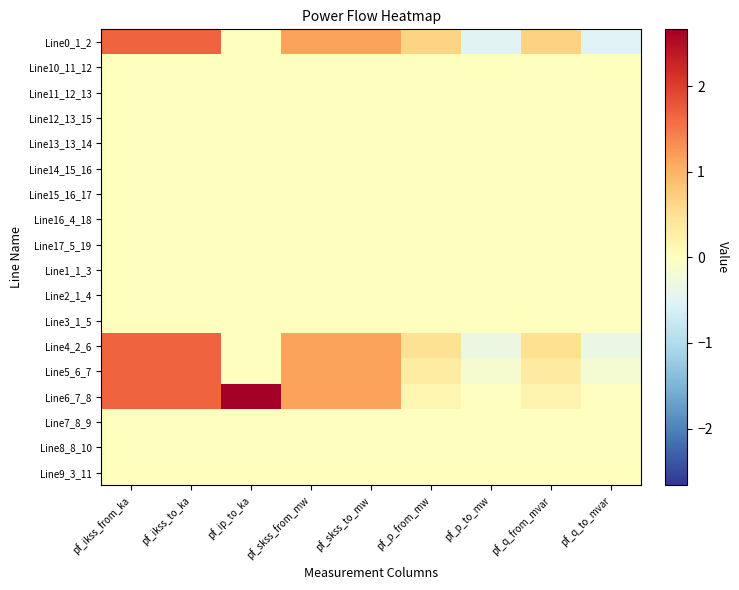

Reading left to right, what are all the values shown in this chart?

Line0_1_2: pf_ikss_from_ka=1.7	pf_ikss_to_ka=1.7	pf_ip_to_ka=0.0	pf_skss_from_mw=1.2	pf_skss_to_mw=1.2	pf_p_from_mw=0.7	pf_p_to_mw=-0.5	pf_q_from_mvar=0.7	pf_q_to_mvar=-0.5
Line10_11_12: pf_ikss_from_ka=0.0	pf_ikss_to_ka=0.0	pf_ip_to_ka=0.0	pf_skss_from_mw=0.0	pf_skss_to_mw=0.0	pf_p_from_mw=0.0	pf_p_to_mw=0.0	pf_q_from_mvar=0.0	pf_q_to_mvar=0.0
Line11_12_13: pf_ikss_from_ka=0.0	pf_ikss_to_ka=0.0	pf_ip_to_ka=0.0	pf_skss_from_mw=0.0	pf_skss_to_mw=0.0	pf_p_from_mw=0.0	pf_p_to_mw=0.0	pf_q_from_mvar=0.0	pf_q_to_mvar=0.0
Line12_13_15: pf_ikss_from_ka=0.0	pf_ikss_to_ka=0.0	pf_ip_to_ka=0.0	pf_skss_from_mw=0.0	pf_skss_to_mw=0.0	pf_p_from_mw=0.0	pf_p_to_mw=0.0	pf_q_from_mvar=0.0	pf_q_to_mvar=0.0
Line13_13_14: pf_ikss_from_ka=0.0	pf_ikss_to_ka=0.0	pf_ip_to_ka=0.0	pf_skss_from_mw=0.0	pf_skss_to_mw=0.0	pf_p_from_mw=0.0	pf_p_to_mw=0.0	pf_q_from_mvar=0.0	pf_q_to_mvar=0.0
Line14_15_16: pf_ikss_from_ka=0.0	pf_ikss_to_ka=0.0	pf_ip_to_ka=0.0	pf_skss_from_mw=0.0	pf_skss_to_mw=0.0	pf_p_from_mw=0.0	pf_p_to_mw=0.0	pf_q_from_mvar=0.0	pf_q_to_mvar=0.0
Line15_16_17: pf_ikss_from_ka=0.0	pf_ikss_to_ka=0.0	pf_ip_to_ka=0.0	pf_skss_from_mw=0.0	pf_skss_to_mw=0.0	pf_p_from_mw=0.0	pf_p_to_mw=0.0	pf_q_from_mvar=0.0	pf_q_to_mvar=0.0
Line16_4_18: pf_ikss_from_ka=0.0	pf_ikss_to_ka=0.0	pf_ip_to_ka=0.0	pf_skss_from_mw=0.0	pf_skss_to_mw=0.0	pf_p_from_mw=0.0	pf_p_to_mw=0.0	pf_q_from_mvar=0.0	pf_q_to_mvar=0.0
Line17_5_19: pf_ikss_from_ka=0.0	pf_ikss_to_ka=0.0	pf_ip_to_ka=0.0	pf_skss_from_mw=0.0	pf_skss_to_mw=0.0	pf_p_from_mw=0.0	pf_p_to_mw=0.0	pf_q_from_mvar=0.0	pf_q_to_mvar=0.0
Line1_1_3: pf_ikss_from_ka=0.0	pf_ikss_to_ka=0.0	pf_ip_to_ka=0.0	pf_skss_from_mw=0.0	pf_skss_to_mw=0.0	pf_p_from_mw=0.0	pf_p_to_mw=0.0	pf_q_from_mvar=0.0	pf_q_to_mvar=0.0
Line2_1_4: pf_ikss_from_ka=0.0	pf_ikss_to_ka=0.0	pf_ip_to_ka=0.0	pf_skss_from_mw=0.0	pf_skss_to_mw=0.0	pf_p_from_mw=0.0	pf_p_to_mw=0.0	pf_q_from_mvar=0.0	pf_q_to_mvar=0.0
Line3_1_5: pf_ikss_from_ka=0.0	pf_ikss_to_ka=0.0	pf_ip_to_ka=0.0	pf_skss_from_mw=0.0	pf_skss_to_mw=0.0	pf_p_from_mw=0.0	pf_p_to_mw=0.0	pf_q_from_mvar=0.0	pf_q_to_mvar=0.0
Line4_2_6: pf_ikss_from_ka=1.7	pf_ikss_to_ka=1.7	pf_ip_to_ka=0.0	pf_skss_from_mw=1.2	pf_skss_to_mw=1.2	pf_p_from_mw=0.5	pf_p_to_mw=-0.3	pf_q_from_mvar=0.5	pf_q_to_mvar=-0.3
Line5_6_7: pf_ikss_from_ka=1.7	pf_ikss_to_ka=1.7	pf_ip_to_ka=0.0	pf_skss_from_mw=1.2	pf_skss_to_mw=1.2	pf_p_from_mw=0.3	pf_p_to_mw=-0.2	pf_q_from_mvar=0.3	pf_q_to_mvar=-0.2
Line6_7_8: pf_ikss_from_ka=1.7	pf_ikss_to_ka=1.7	pf_ip_to_ka=2.7	pf_skss_from_mw=1.2	pf_skss_to_mw=1.2	pf_p_from_mw=0.2	pf_p_to_mw=-0.0	pf_q_from_mvar=0.2	pf_q_to_mvar=-0.0
Line7_8_9: pf_ikss_from_ka=0.0	pf_ikss_to_ka=0.0	pf_ip_to_ka=0.0	pf_skss_from_mw=0.0	pf_skss_to_mw=0.0	pf_p_from_mw=0.0	pf_p_to_mw=0.0	pf_q_from_mvar=0.0	pf_q_to_mvar=0.0
Line8_8_10: pf_ikss_from_ka=0.0	pf_ikss_to_ka=0.0	pf_ip_to_ka=0.0	pf_skss_from_mw=0.0	pf_skss_to_mw=0.0	pf_p_from_mw=0.0	pf_p_to_mw=0.0	pf_q_from_mvar=0.0	pf_q_to_mvar=0.0
Line9_3_11: pf_ikss_from_ka=0.0	pf_ikss_to_ka=0.0	pf_ip_to_ka=0.0	pf_skss_from_mw=0.0	pf_skss_to_mw=0.0	pf_p_from_mw=0.0	pf_p_to_mw=0.0	pf_q_from_mvar=0.0	pf_q_to_mvar=0.0